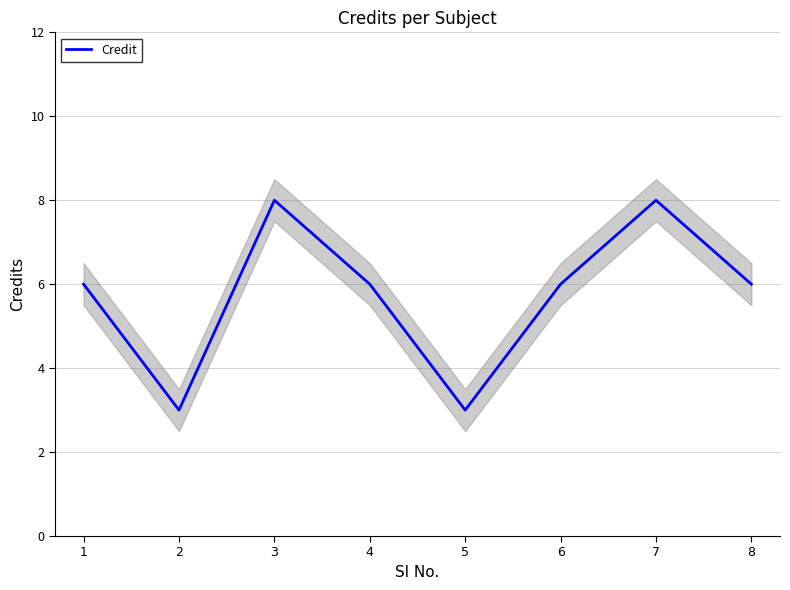

Reading left to right, what are all the values shown in this chart?

1=6	2=3	3=8	4=6	5=3	6=6	7=8	8=6